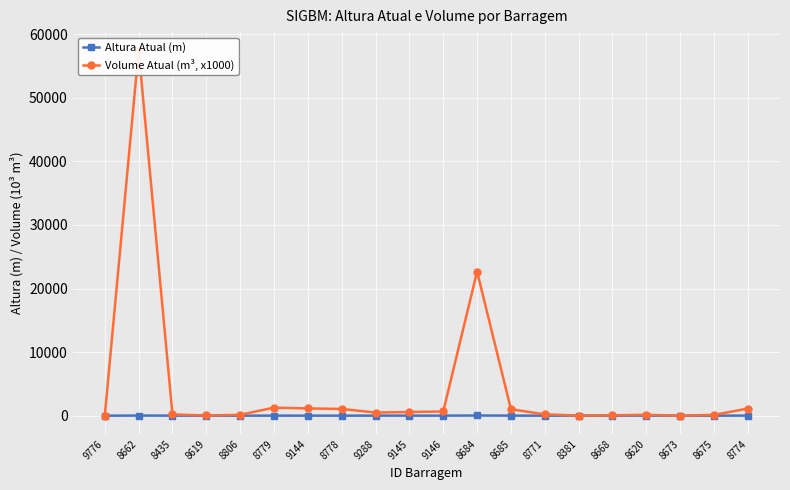

At 8668, list the series in order from largest to smallest.

Volume Atual (m³, x1000), Altura Atual (m)